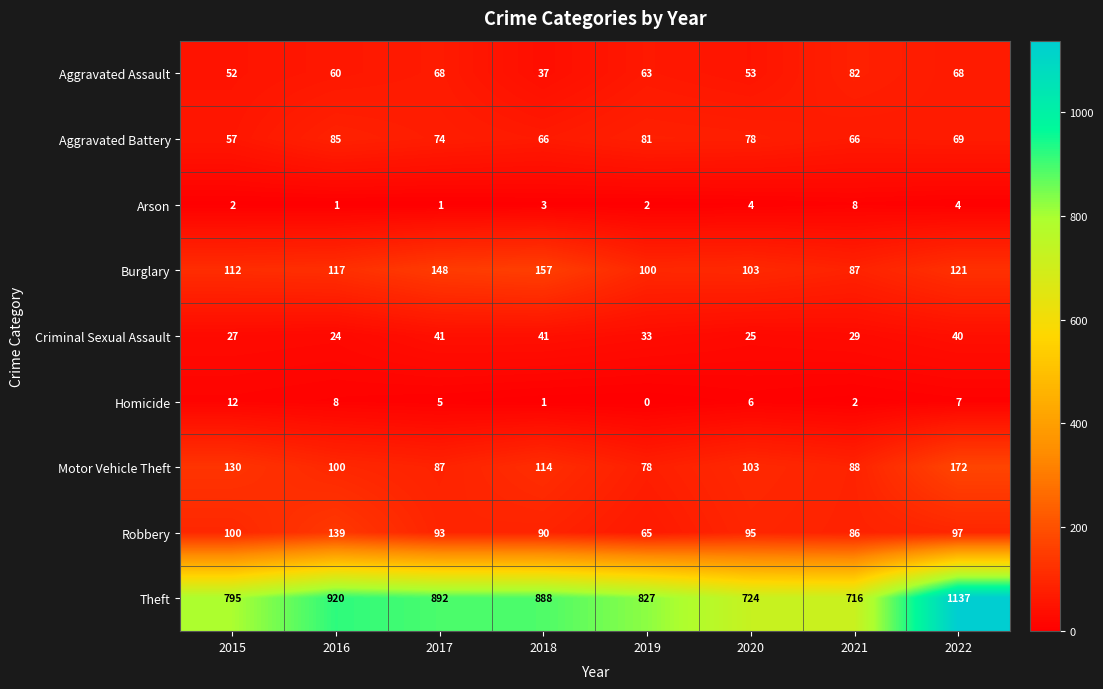

What is the maximum value shown in the chart?

1137